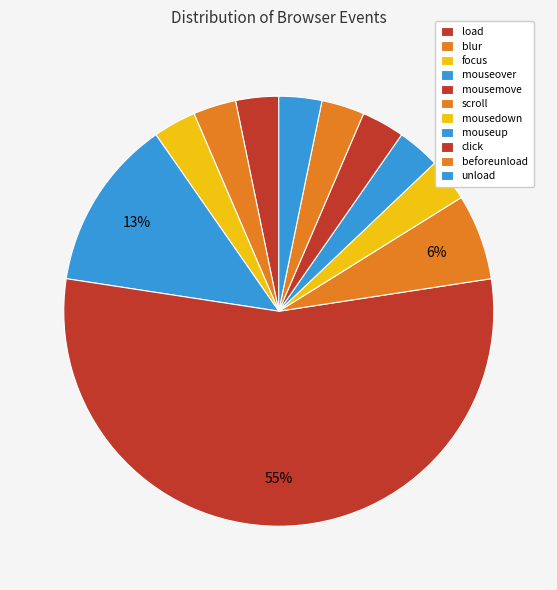

How many segments does this pie chart have?

11